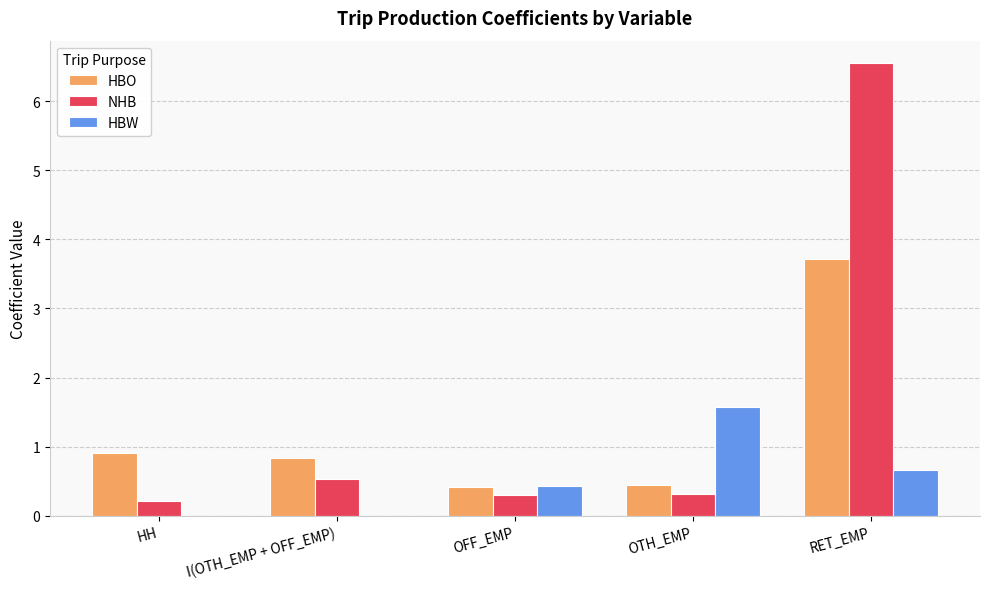

What is the sum of the NHB values at I(OTH_EMP + OFF_EMP) and RET_EMP?

7.1